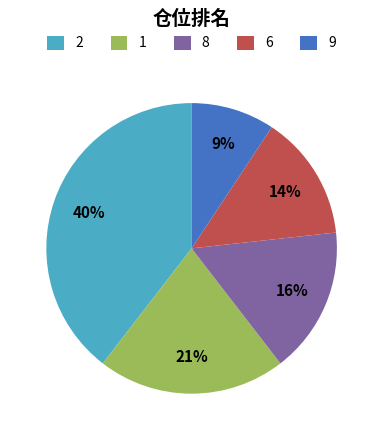

Which category has the smallest portion of the pie?

9